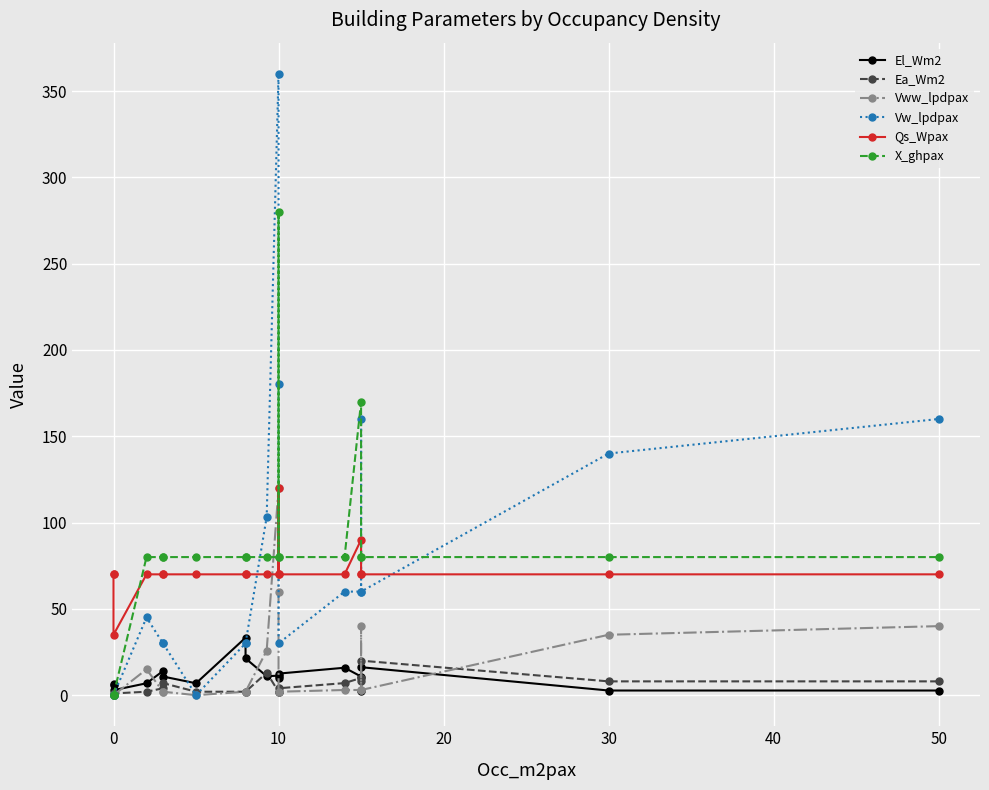

Which series ends up on top after the final intersection of Ea_Wm2 and Vw_lpdpax?

Vw_lpdpax